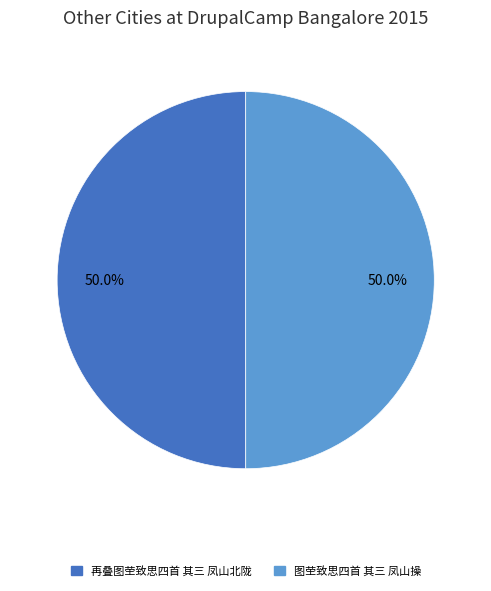

Do 再叠图茔致思四首 其三 凤山北陇 and 图茔致思四首 其三 凤山操 together represent more than half of the pie?

Yes